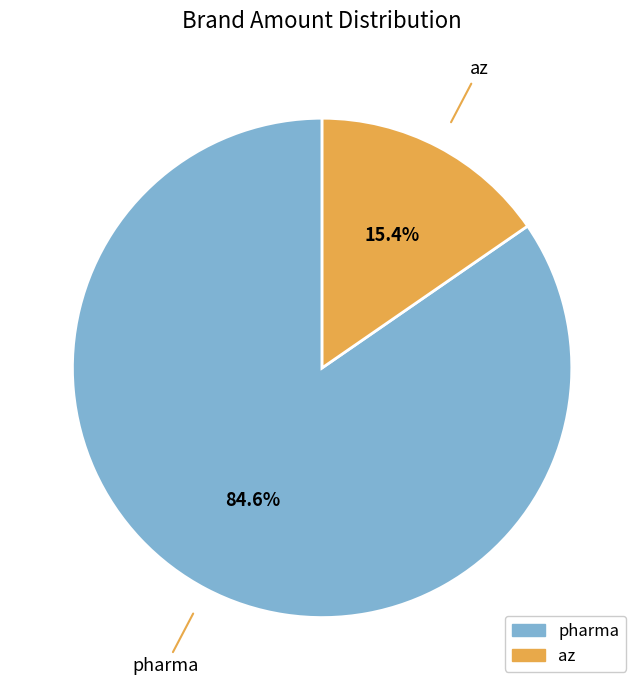

Between pharma and az, which is larger?

pharma